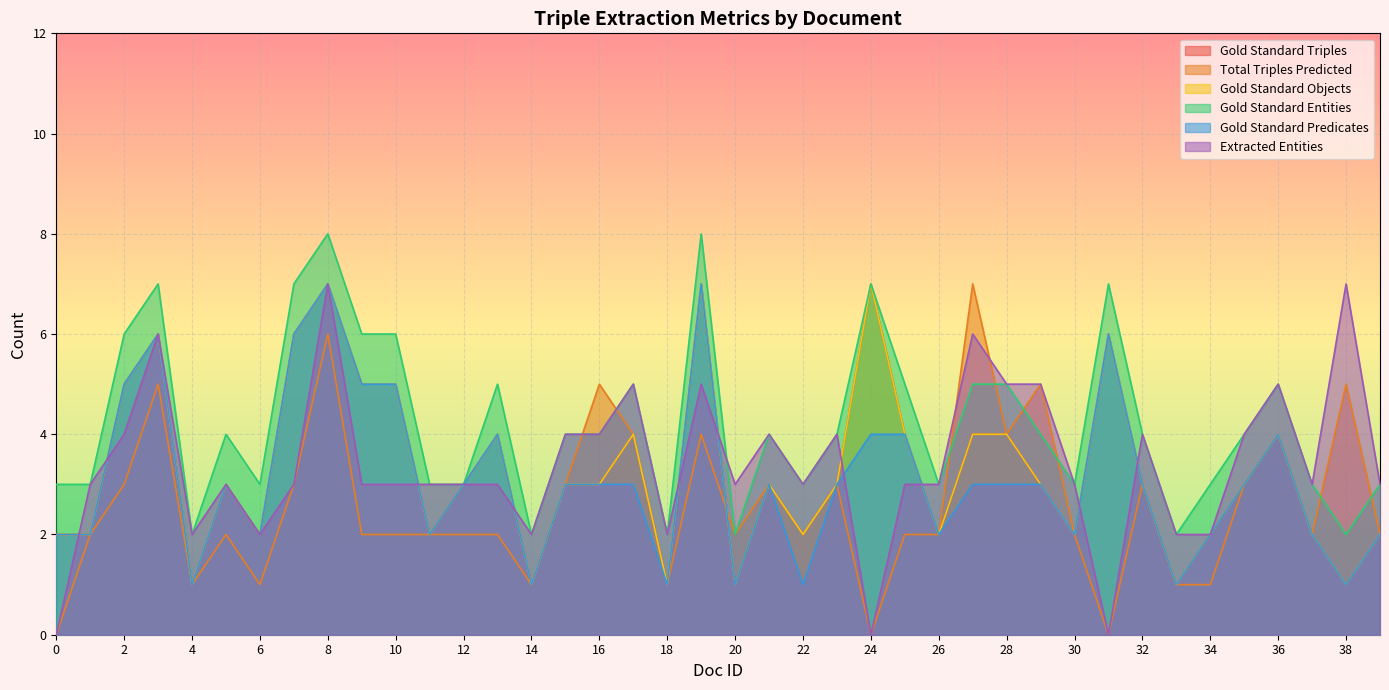

What is the difference between the Gold Standard Triples values at 25 and 20?

3